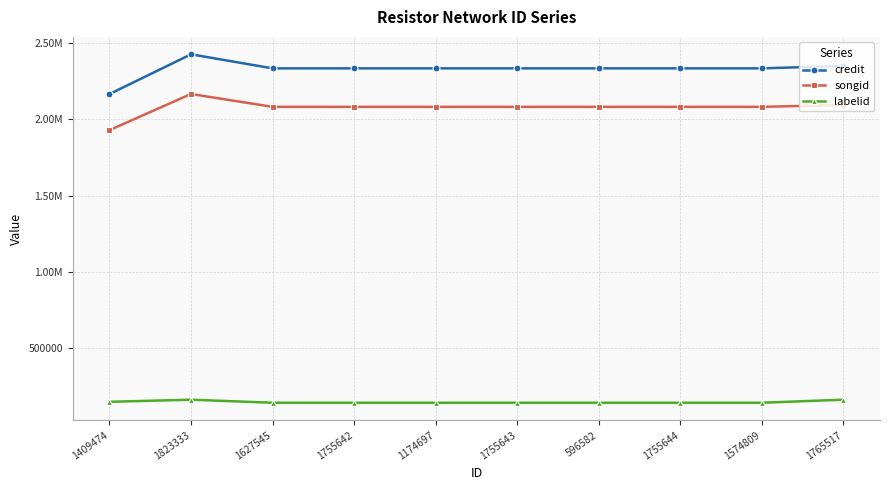

Rank the series at 1755642 from lowest to highest value.

labelid, songid, credit